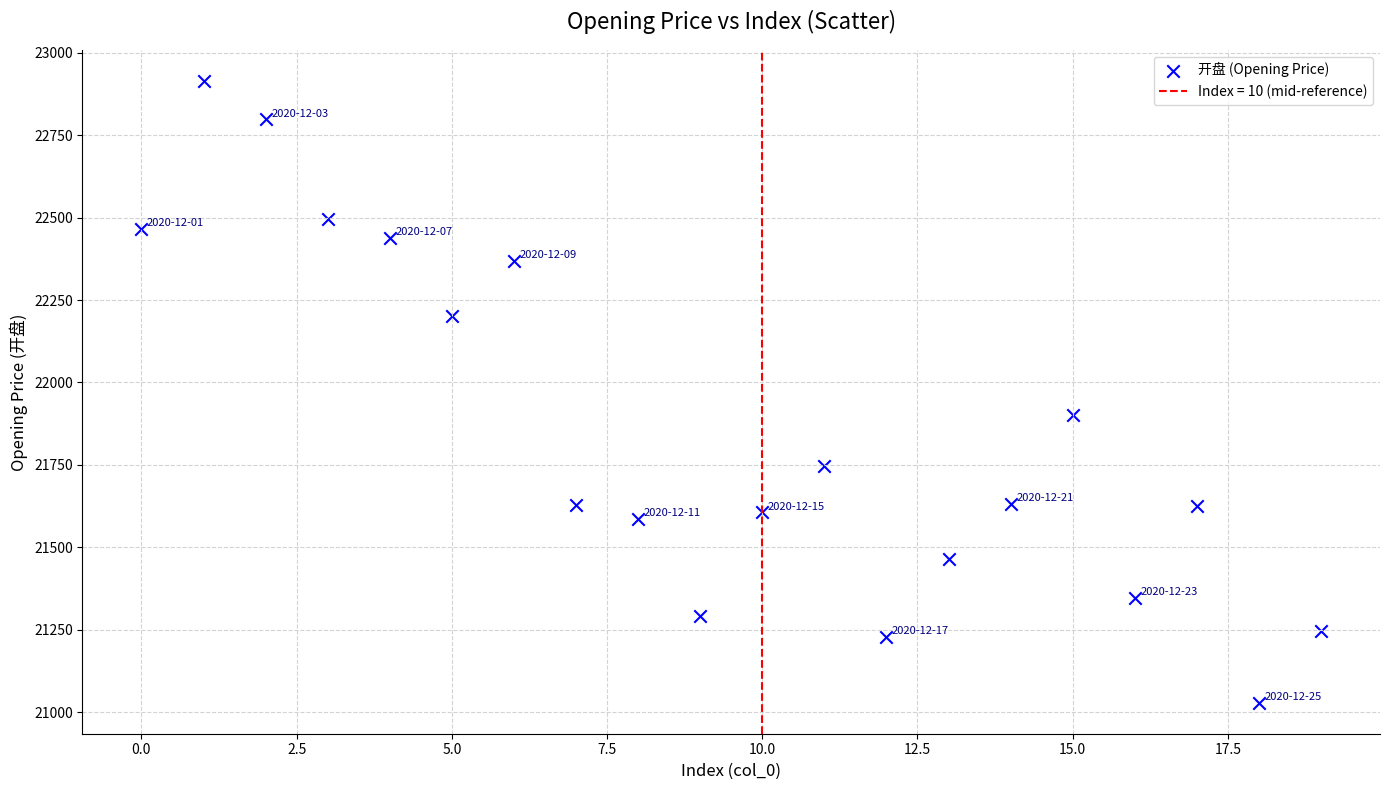

What Y value in the scatter plot is closest to 21971?

21899.8